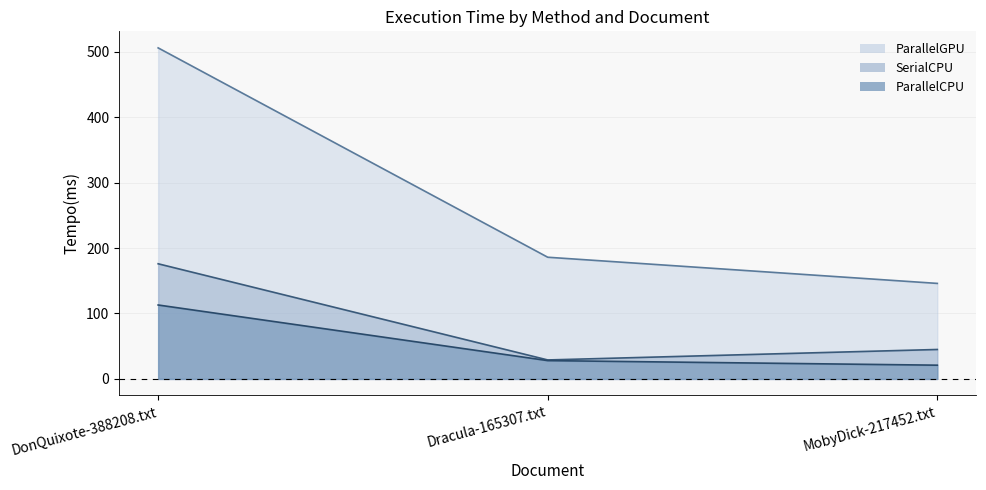

What is the spread (max minus min) of values at MobyDick-217452.txt?

125